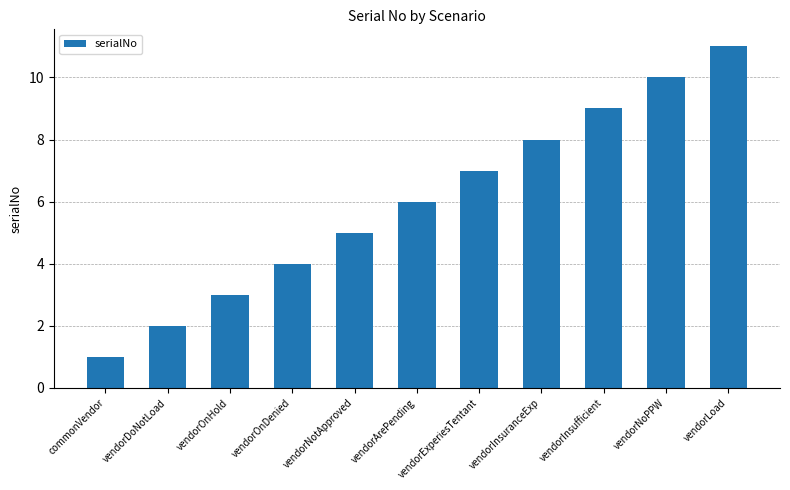

True or false: the data shows 3 at vendorOnHold.

True